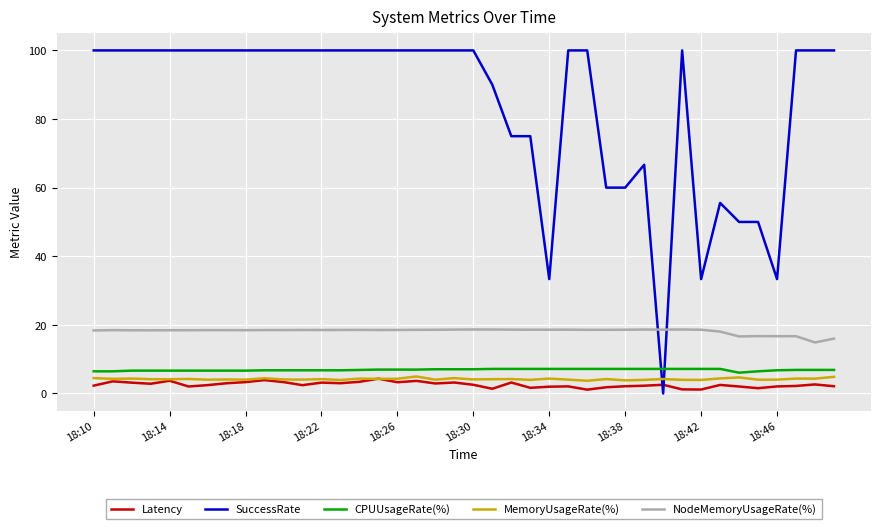

True or false: SuccessRate has more than 2 interior local peaks.

True